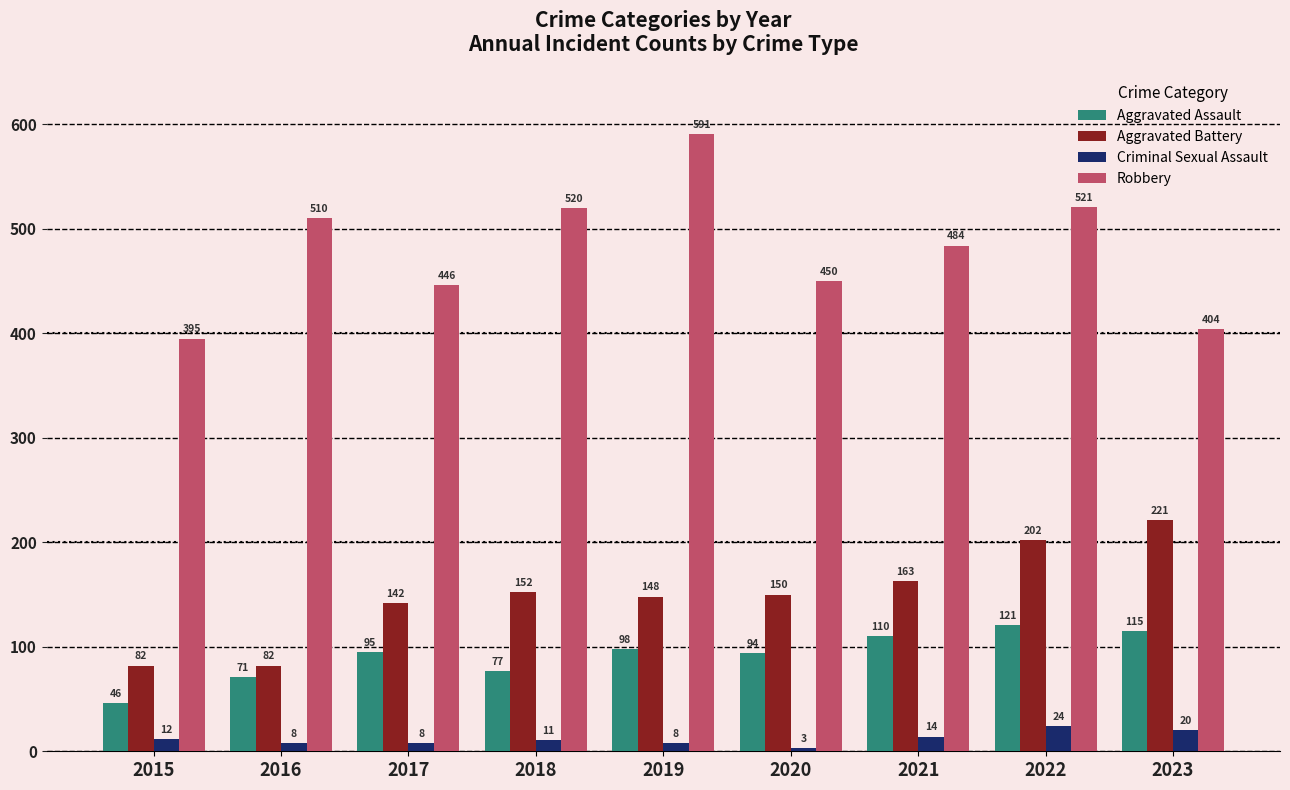

What is the sum of all Robbery values?

4321